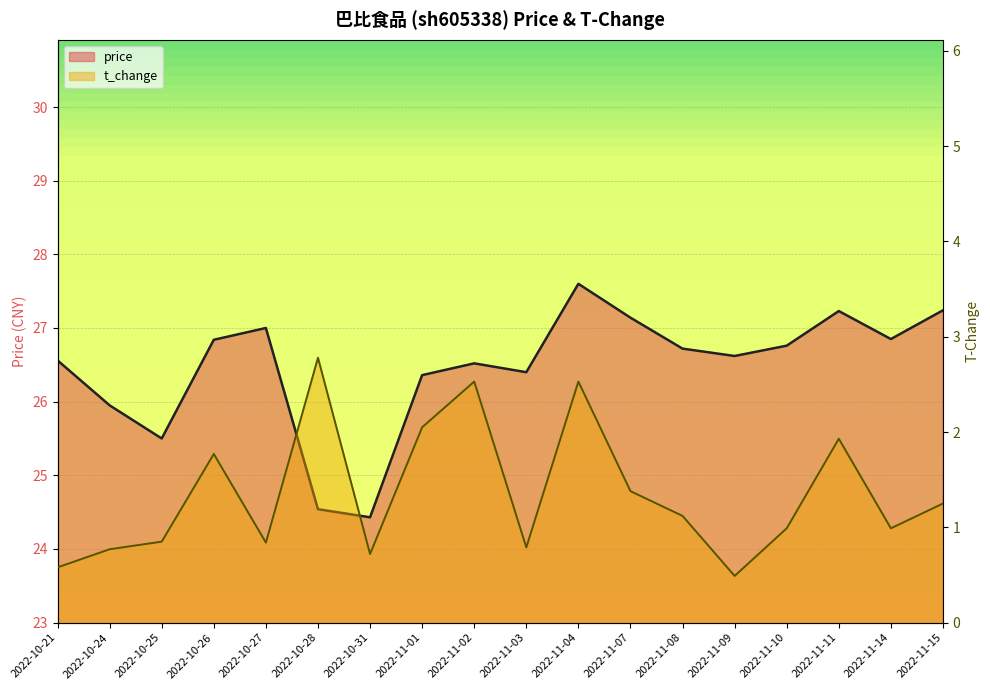

Rank the series by their maximum value, from highest to lowest.

price, t_change